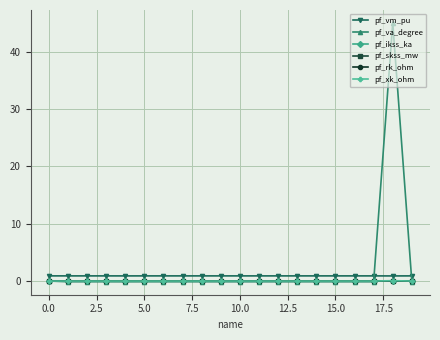

What is the greatest value displayed?

45.0